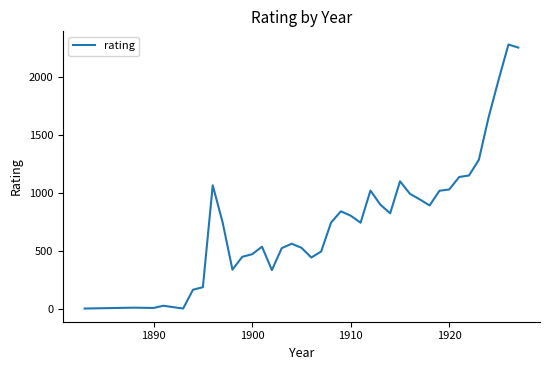

What is the greatest value displayed?

2280.1